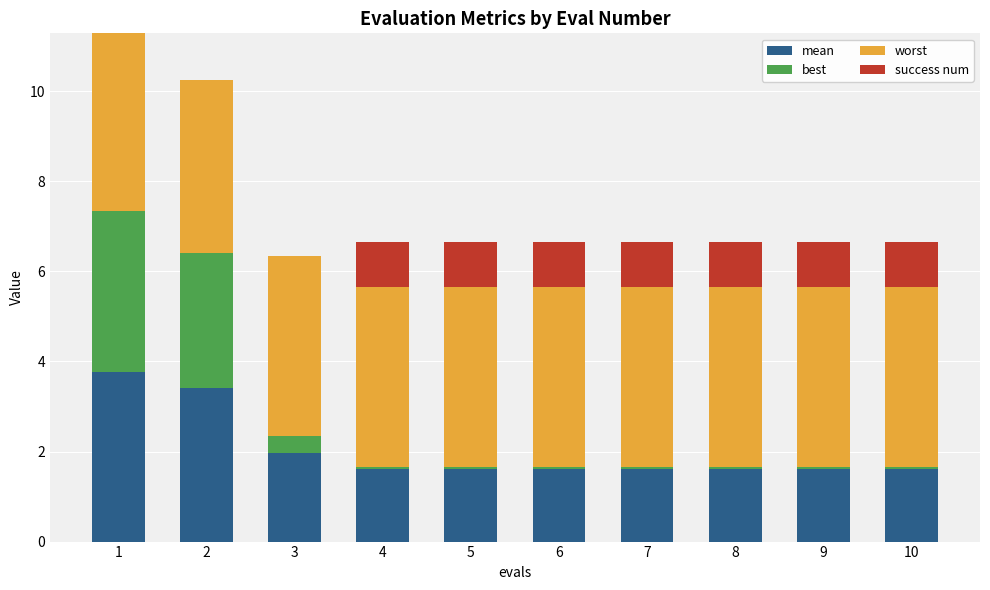

How many series are shown in this chart?

4